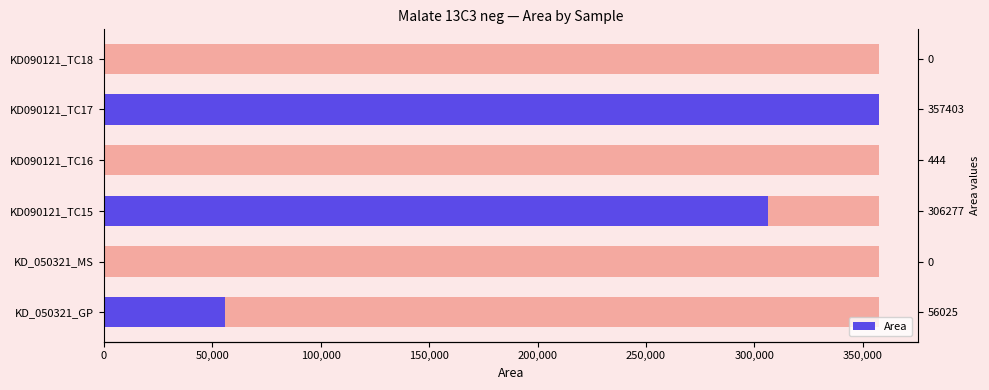

How many bars are there in total?

6